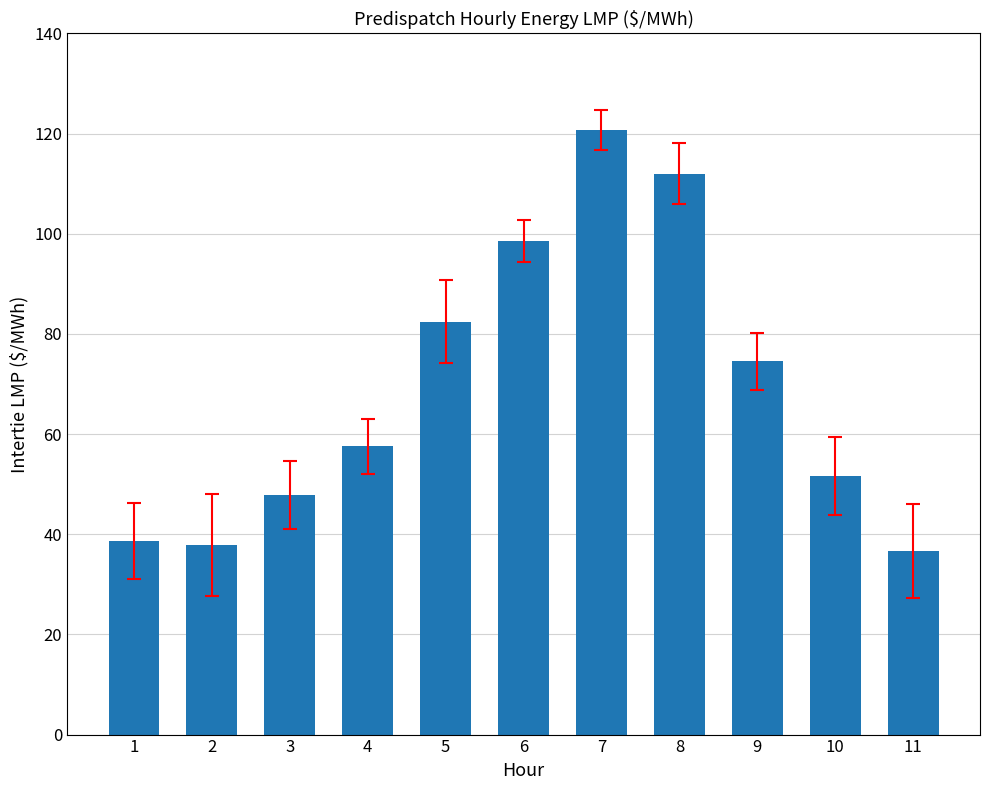

Read the value at 4.

57.6